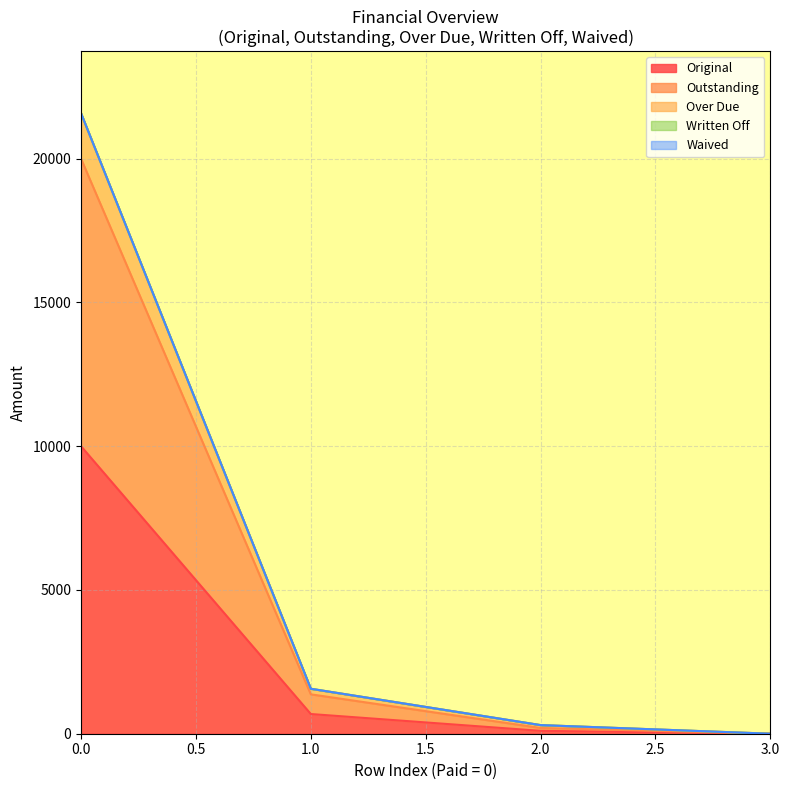

The value of Outstanding at 0 is 7605.4. True or false?

False